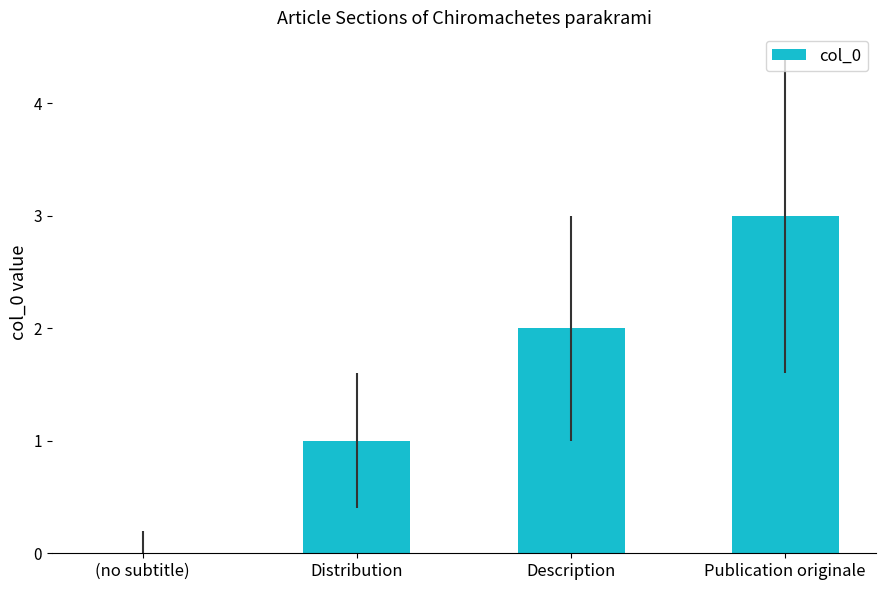

Where is the data nearest to the value 1?

Distribution